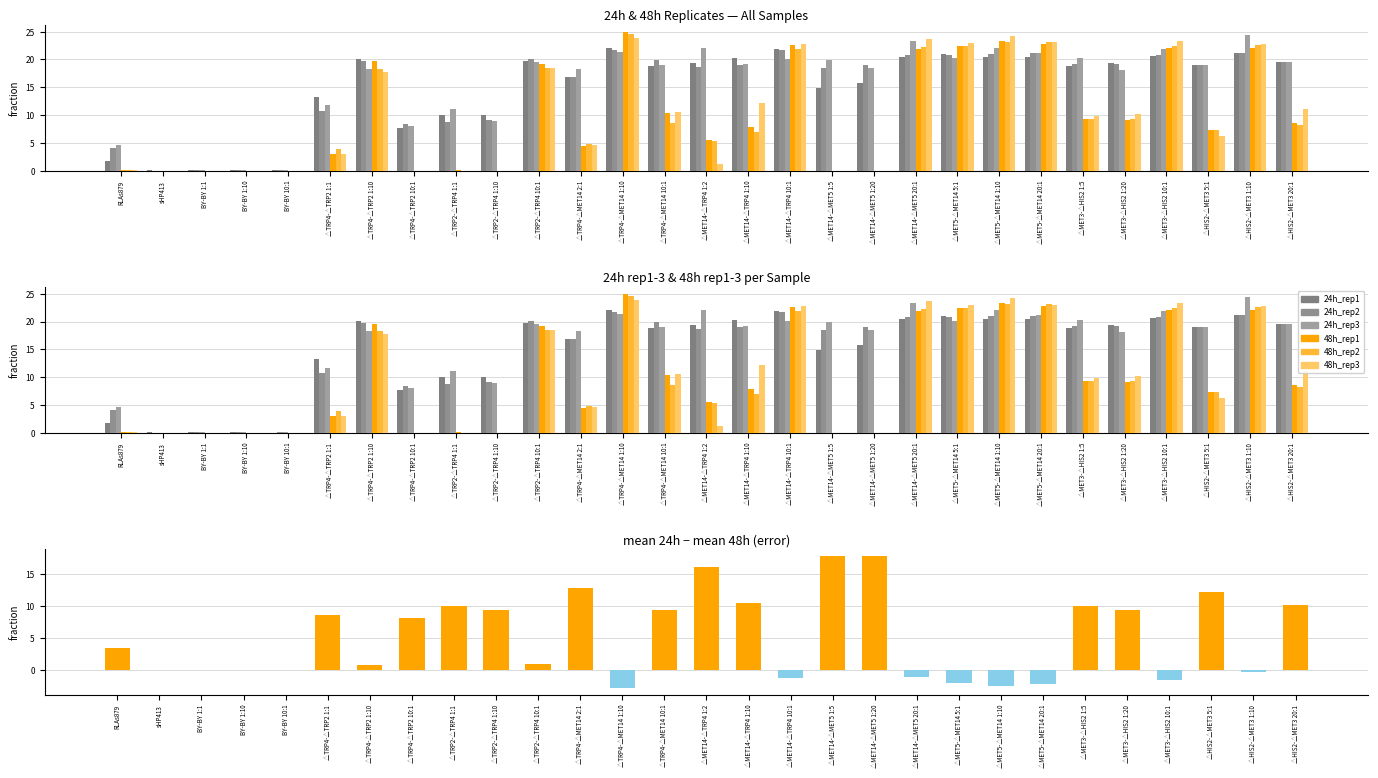

True or false: 24h_rep1 has a value of 21.8 at △MET14-△TRP4 10:1.

True